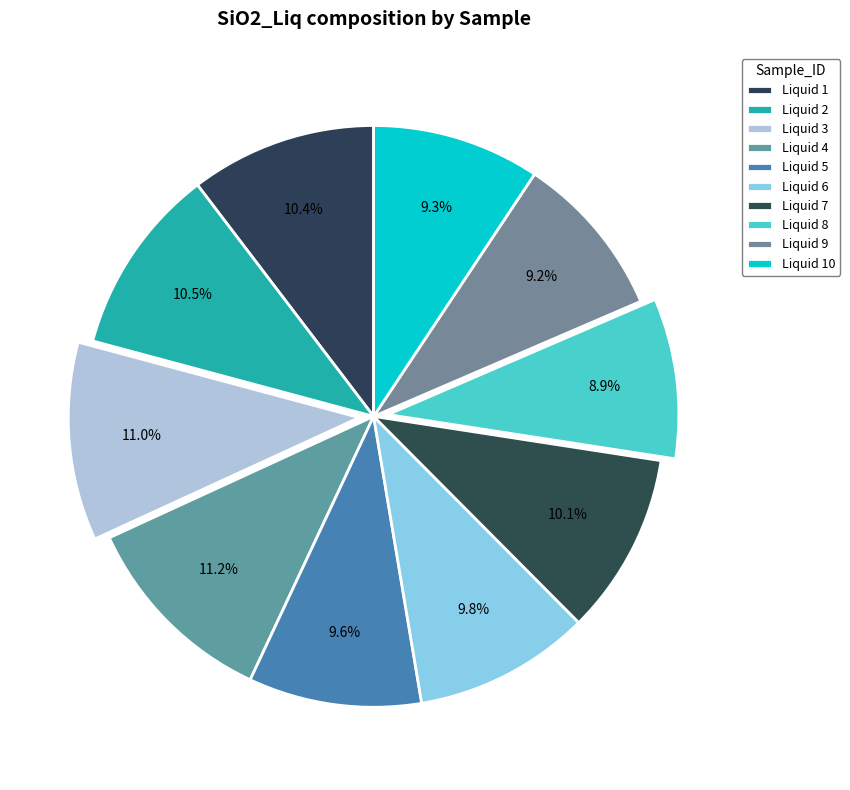

How many slices are in this pie chart?

10